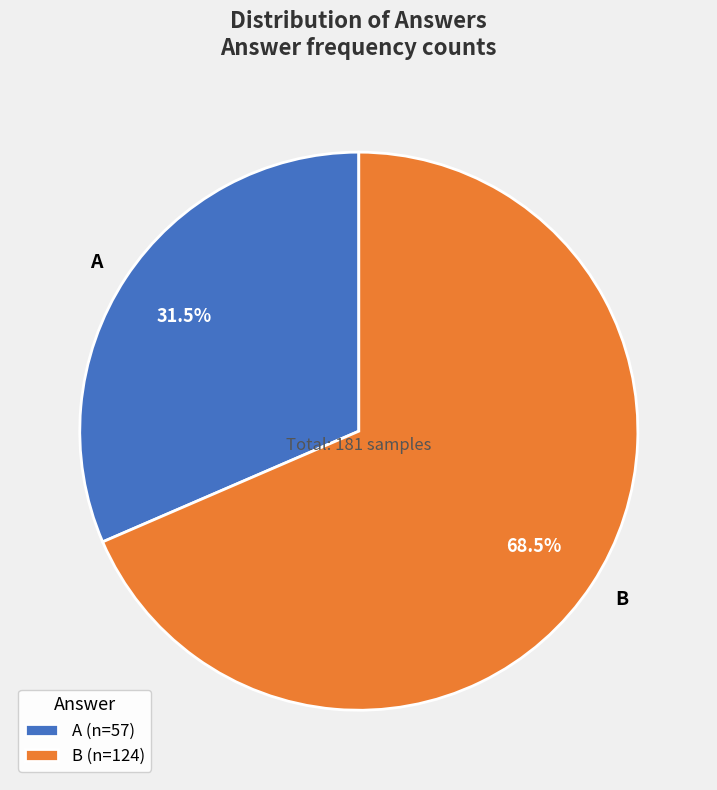

Between B and A, which is larger?

B